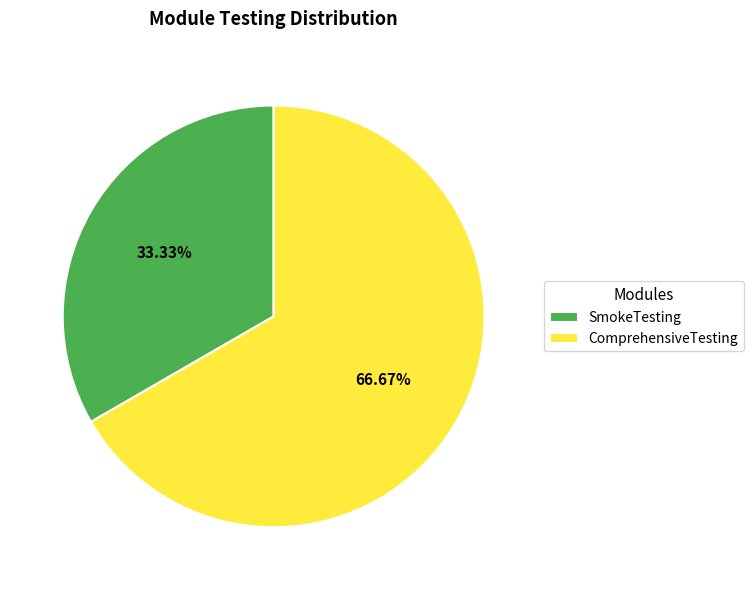

What is the majority slice?

ComprehensiveTesting